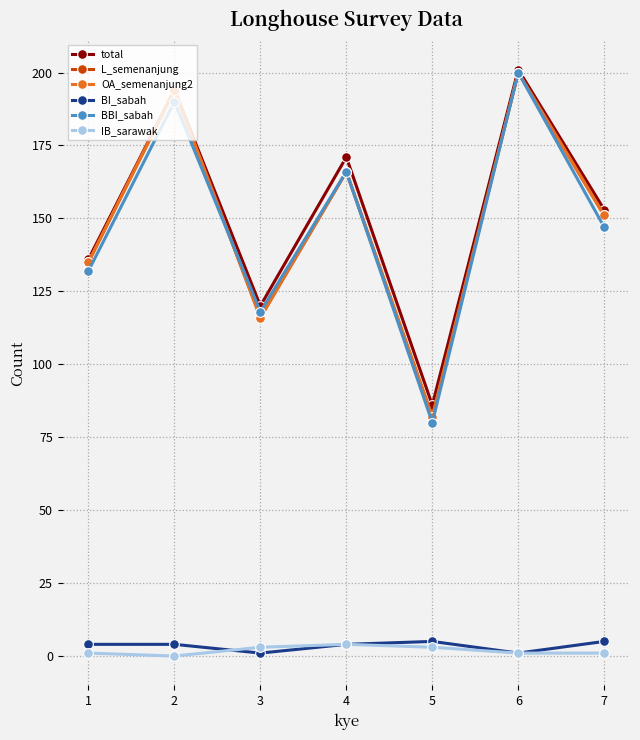

What is the total value across all series at 3?

474